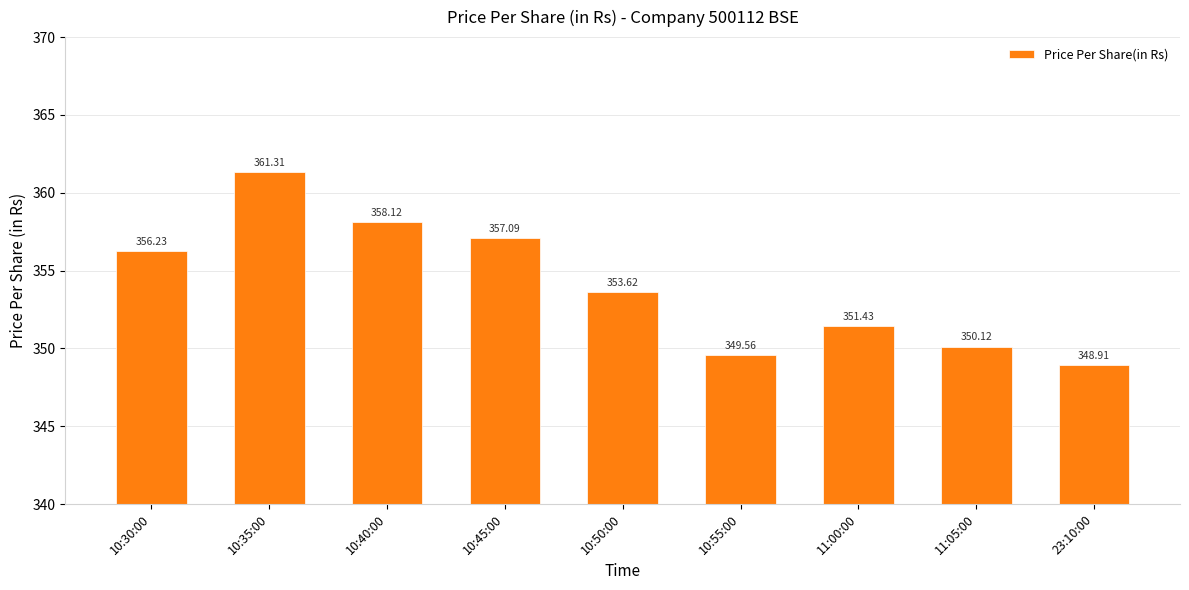

What value does the data have at 10:35:00?

361.3